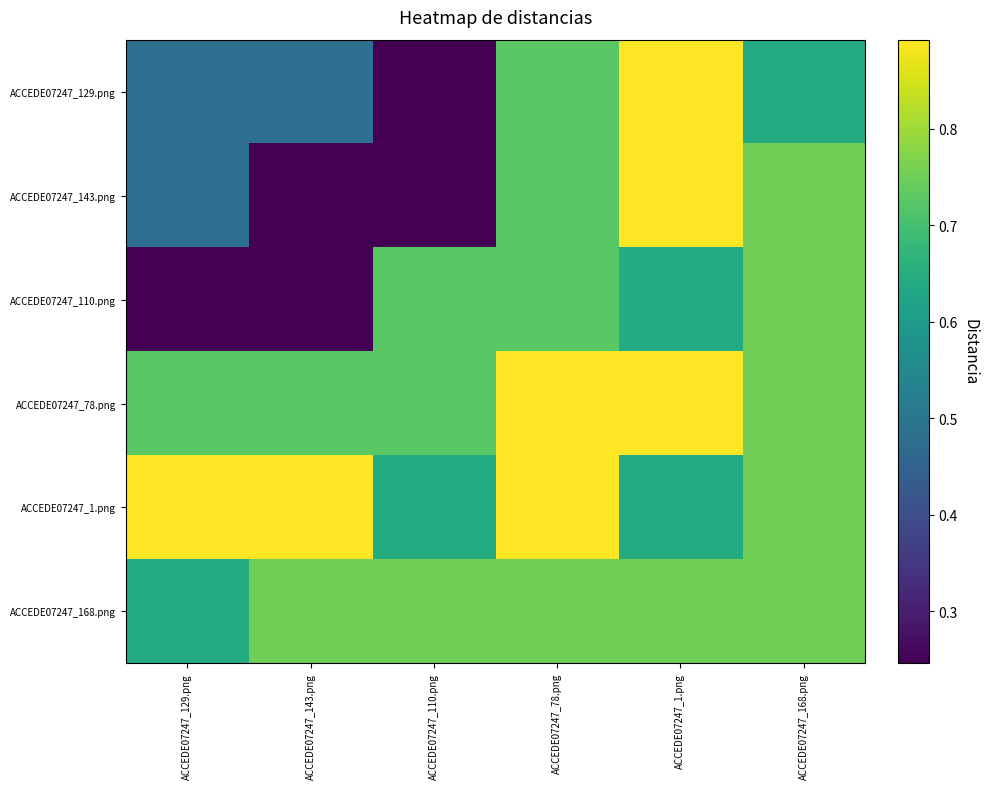

List the series in order of their peak value, highest first.

ACCEDE07247_129.png, ACCEDE07247_143.png, ACCEDE07247_78.png, ACCEDE07247_1.png, ACCEDE07247_110.png, ACCEDE07247_168.png